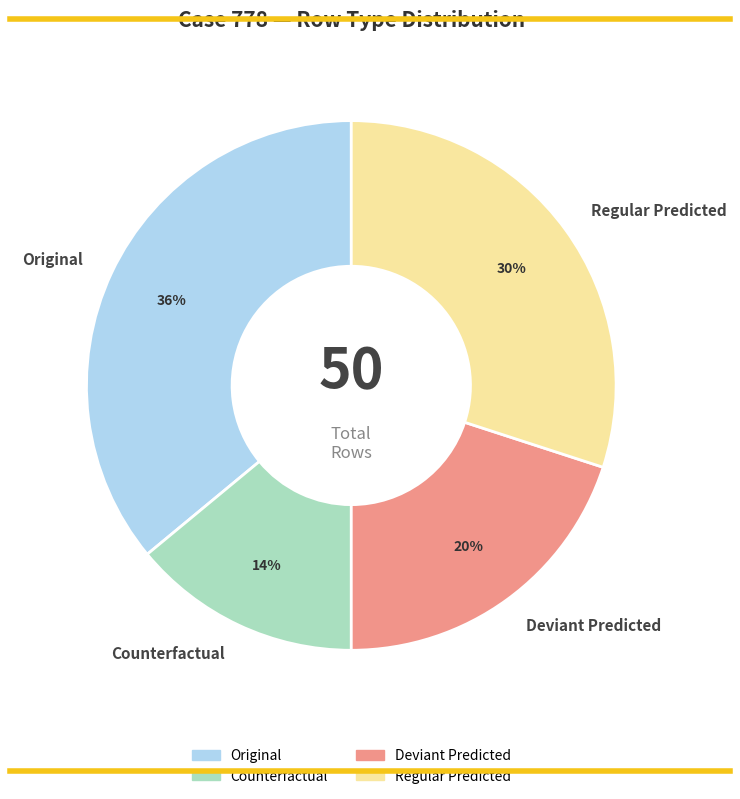

To the nearest percent, what percentage of the pie is Counterfactual?

14%